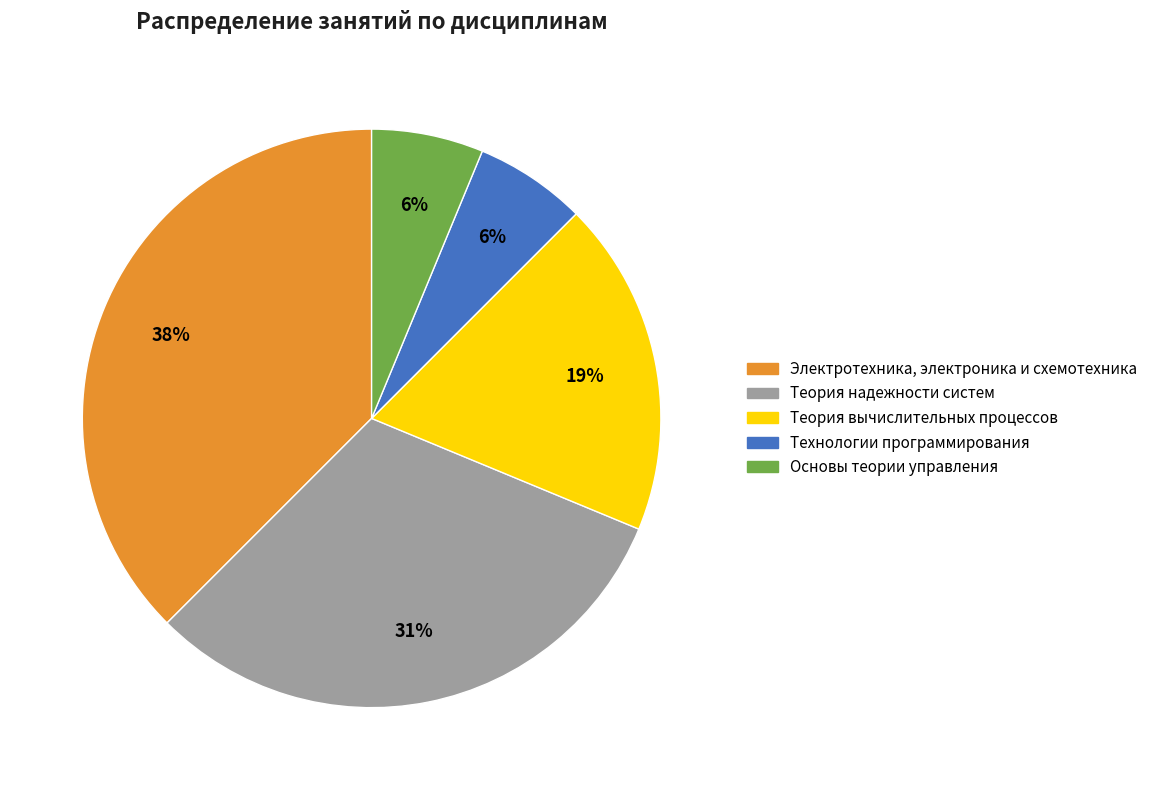

Do Технологии программирования and Теория надежности систем together represent more than half of the pie?

No